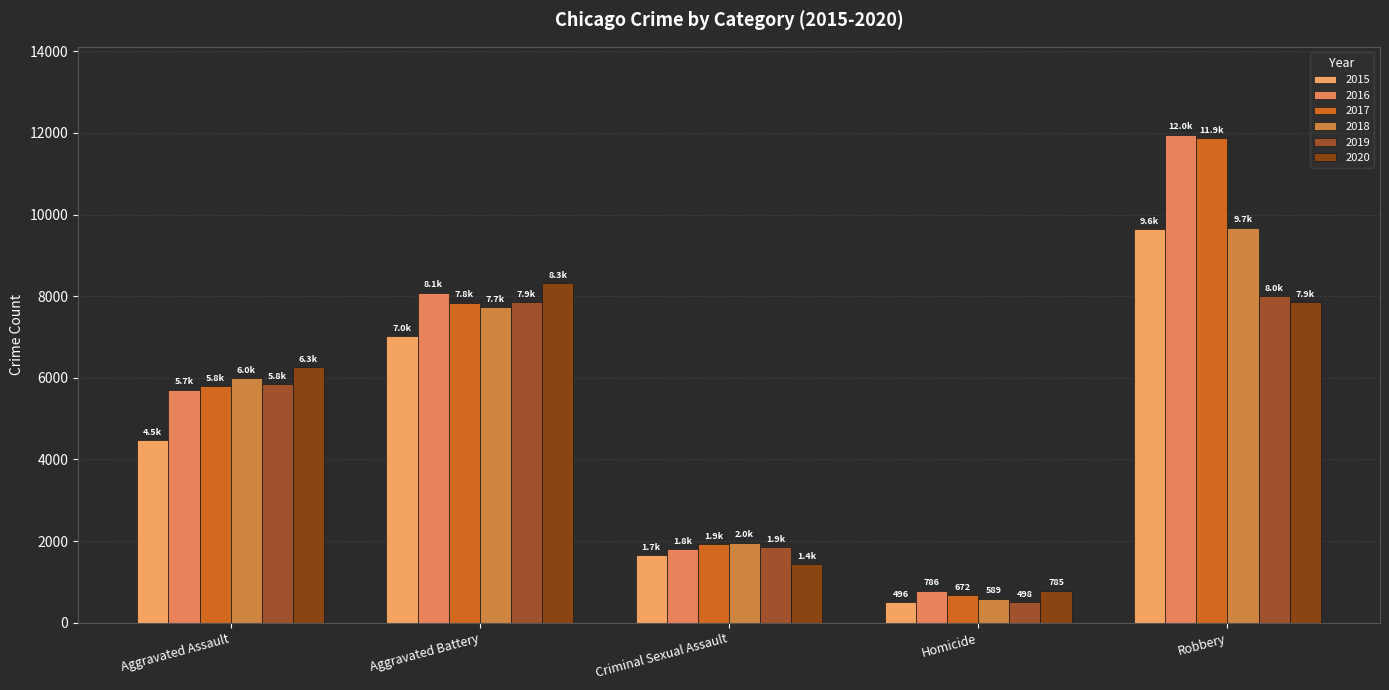

List the labels in order of 2019 value, largest first.

Robbery, Aggravated Battery, Aggravated Assault, Criminal Sexual Assault, Homicide